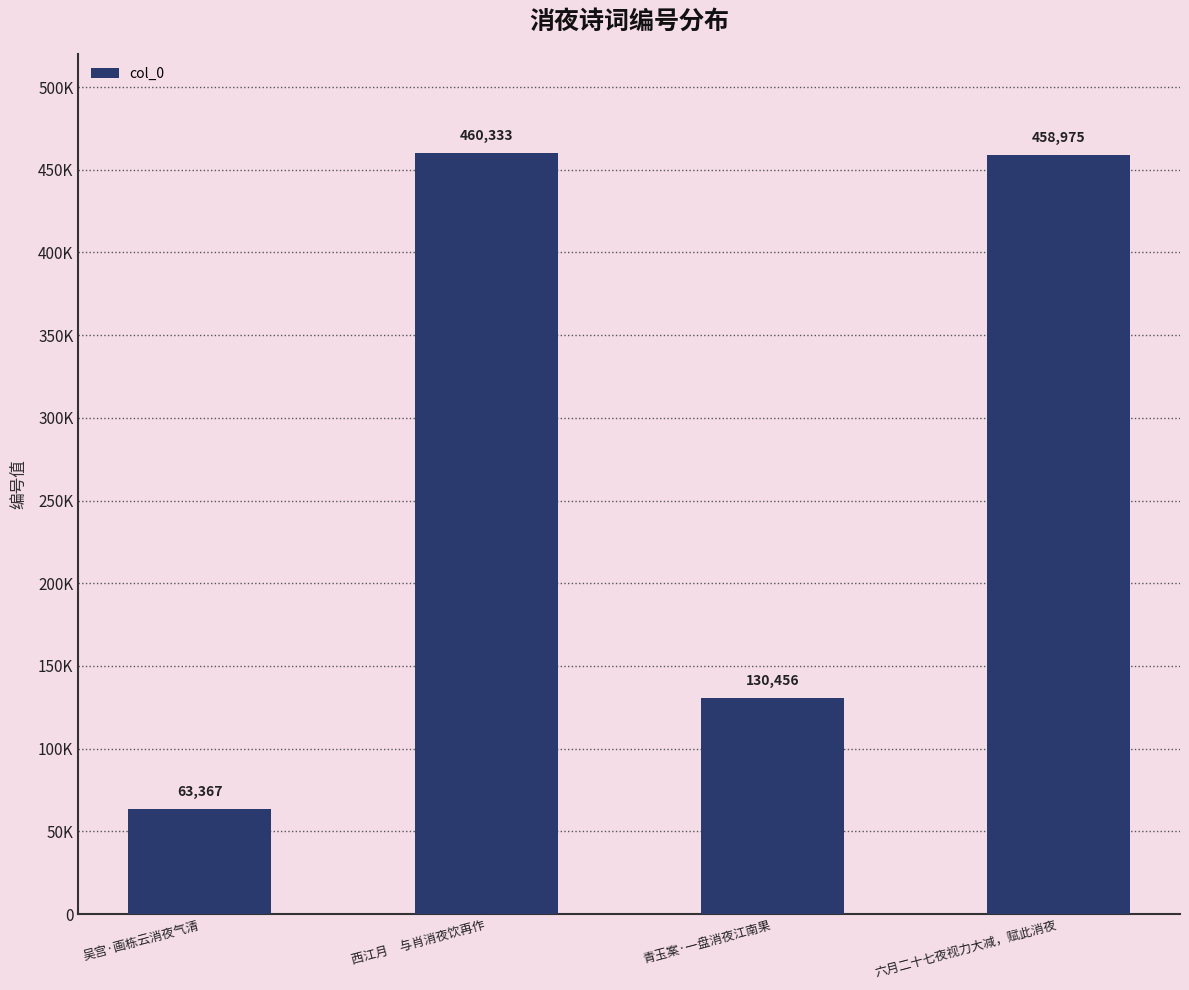

Is it true that the value at 吴宫·画栋云消夜气清 is 19029?

False